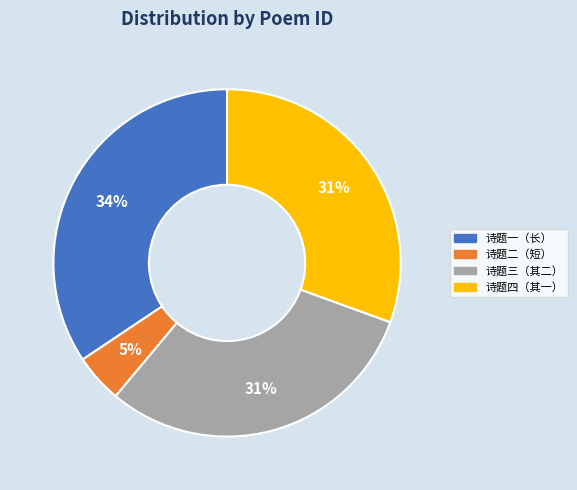

To the nearest percent, what is the average slice percentage?

25%